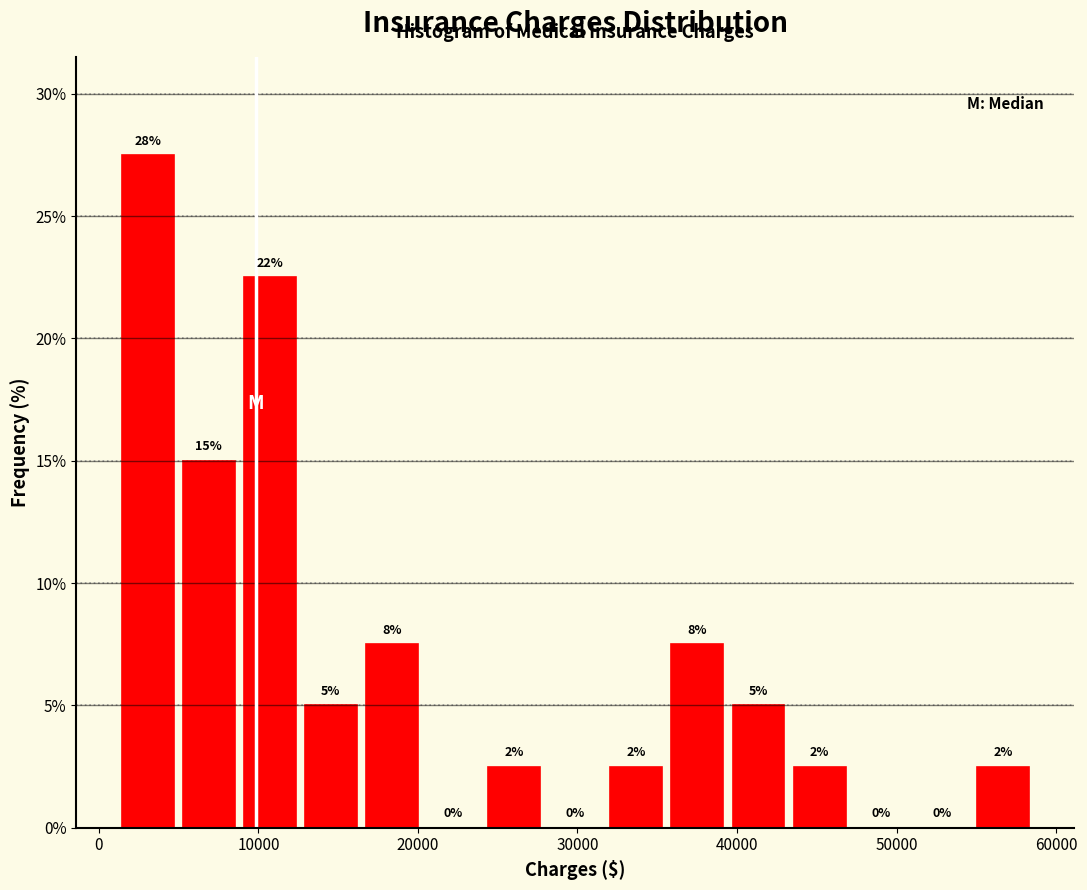

Read against the x-axis, roughly where is the centre of the tallest bar?

3000